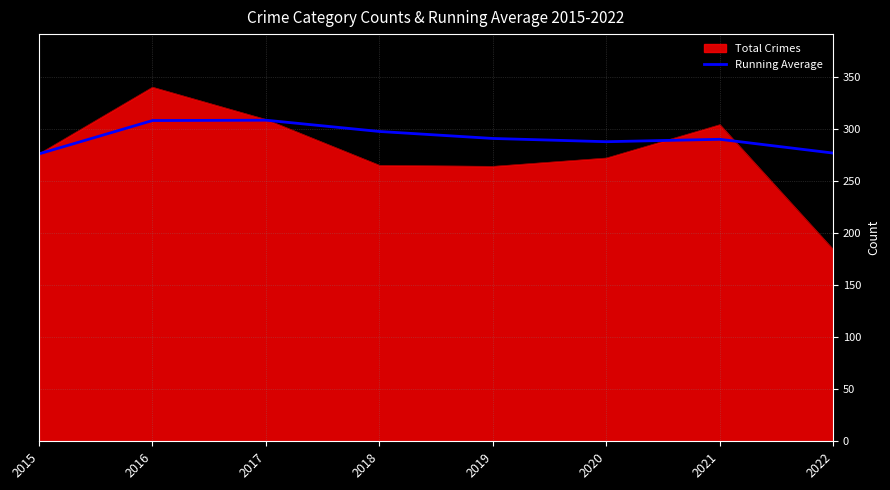

Is the value of Total Crimes at 2020 greater than the value of Running Average at 2016?

No